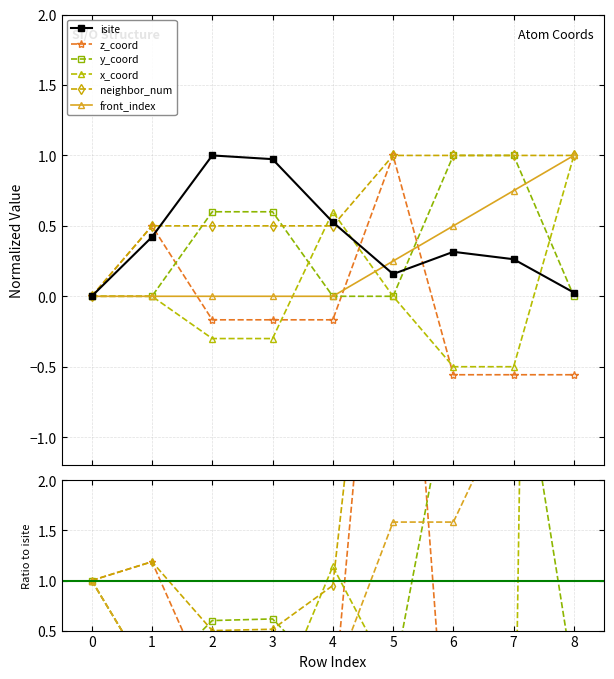

How many times do isite and neighbor_num cross each other?

2